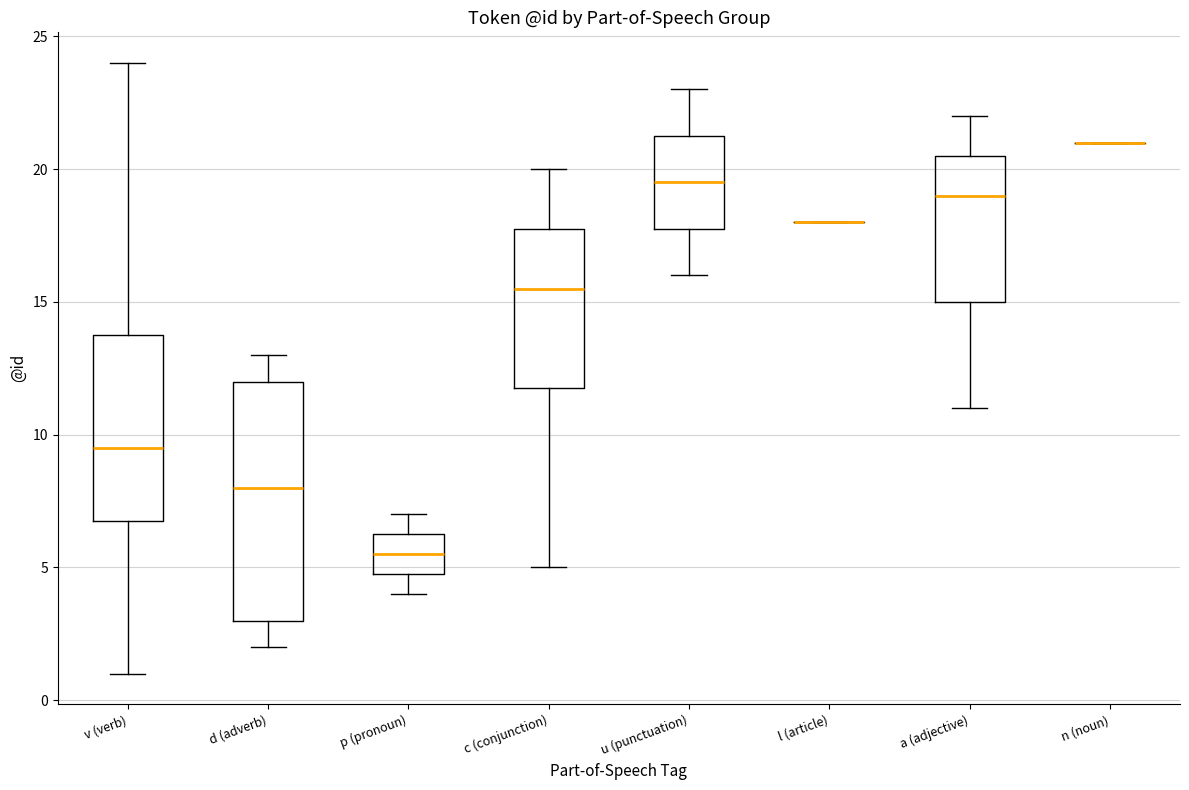

Where does the upper whisker of the box for d (adverb) end on the y-axis? The values are not printed on the chart, so give them approximately, as read against the axis.

13.0